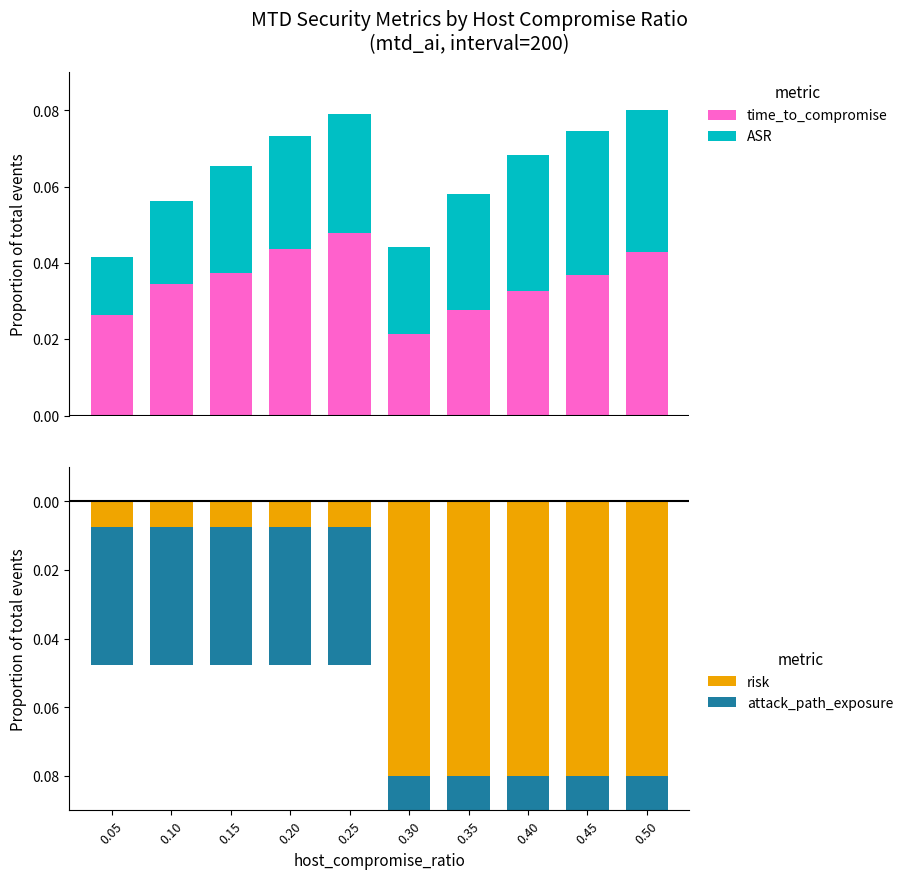

How many groups of bars are there?

10